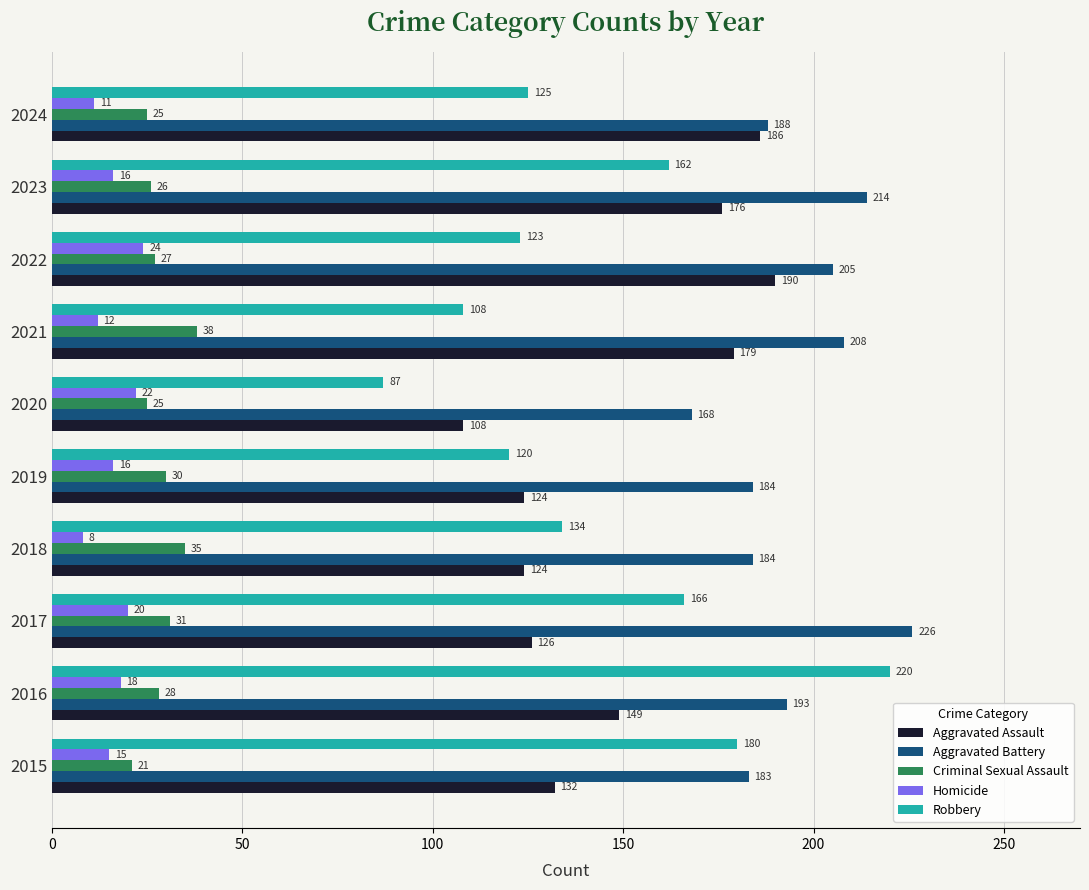

At which category is the sum across all series the highest?

2016